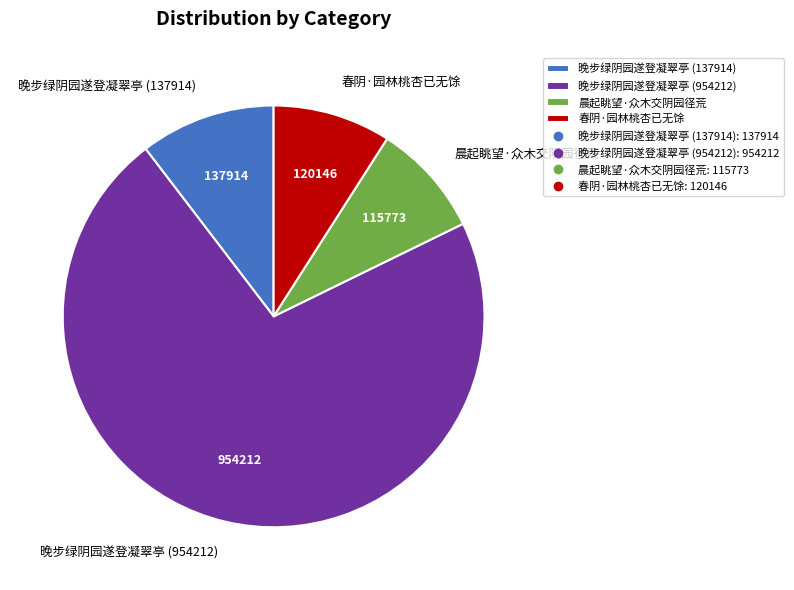

What is the ratio of the value at 春阴·园林桃杏已无馀 to the value at 晚步绿阴园遂登凝翠亭 (954212)?

0.1